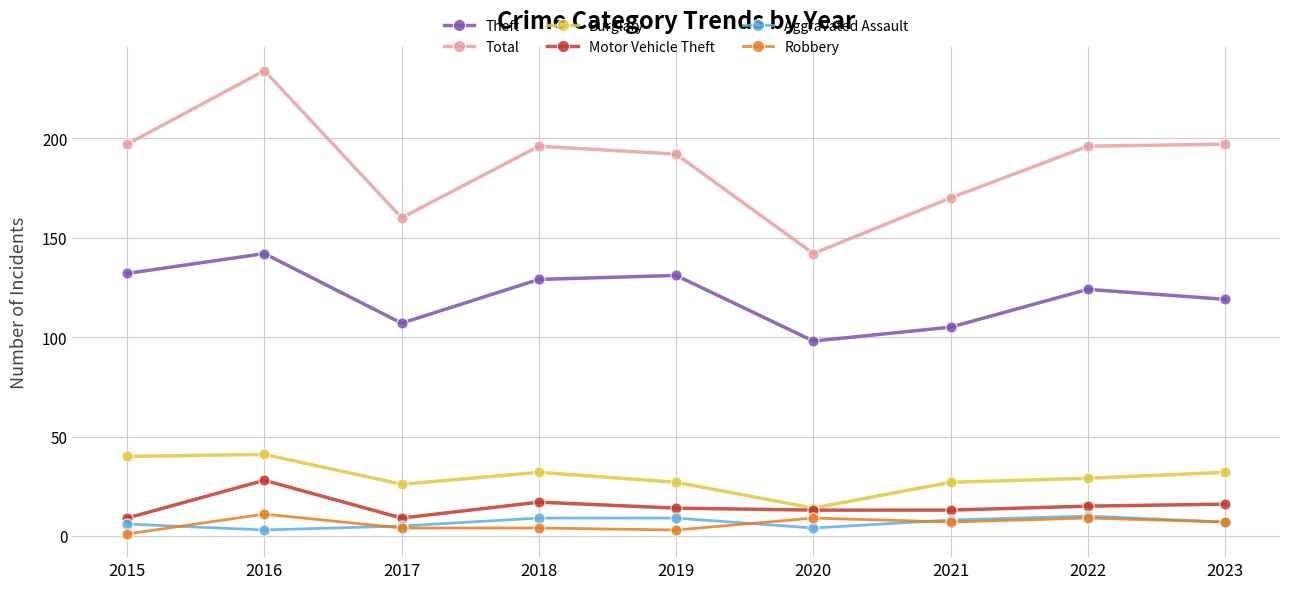

True or false: Aggravated Assault and Theft cross at least once.

False